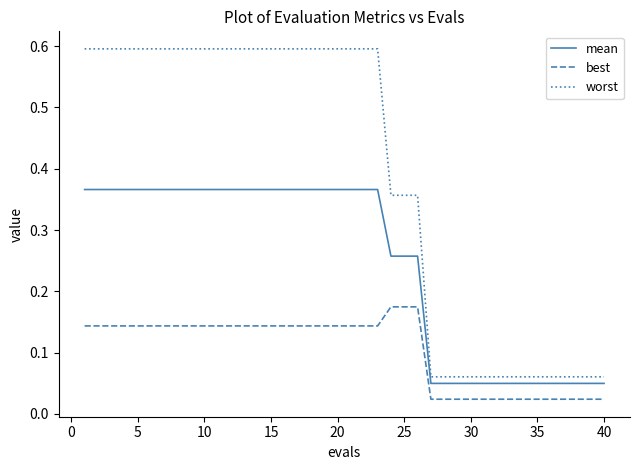

List the series in order of their overall mean, lowest first.

best, mean, worst